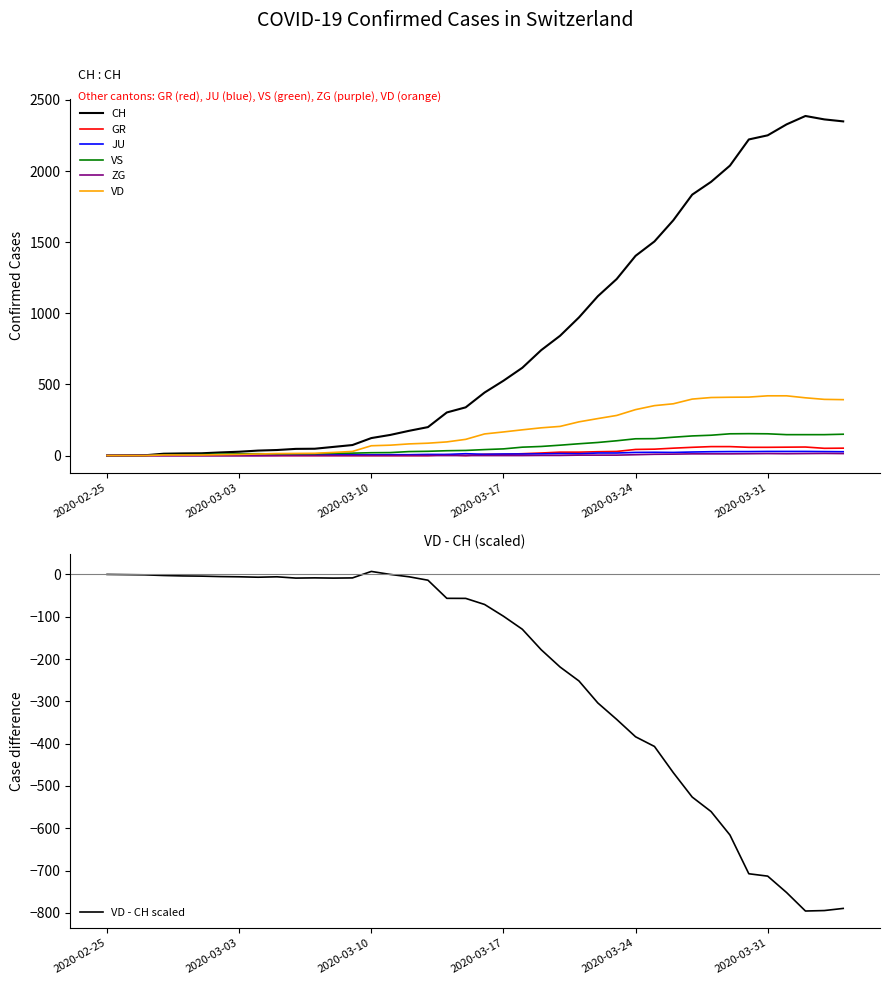

What is the difference between the second highest and minimum values in the ZG series?

14